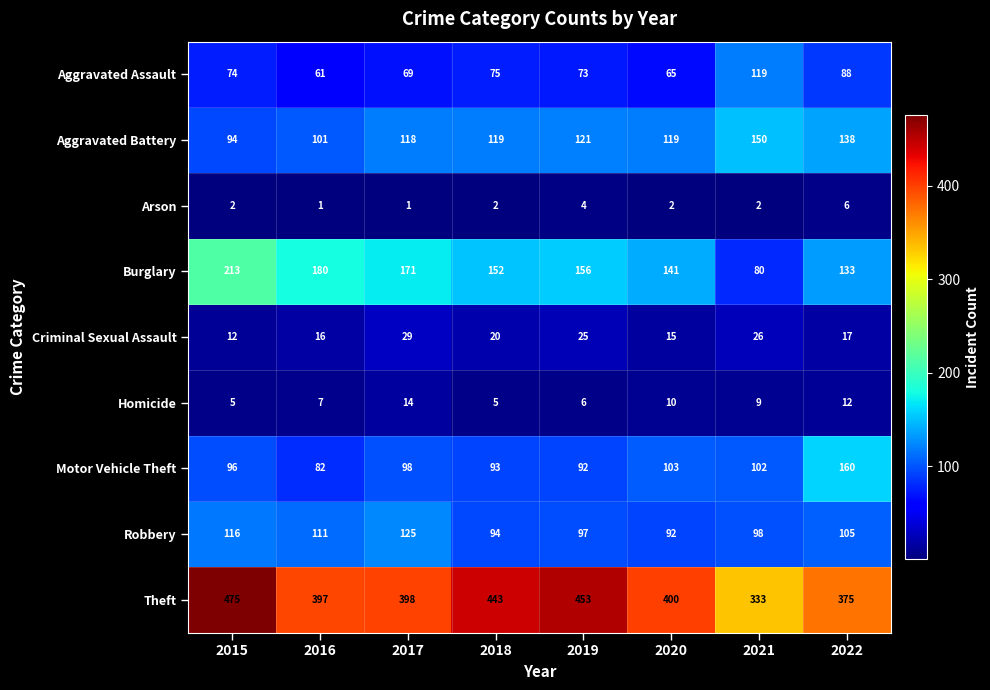

At 2018, list the series in order from largest to smallest.

Theft, Burglary, Aggravated Battery, Robbery, Motor Vehicle Theft, Aggravated Assault, Criminal Sexual Assault, Homicide, Arson